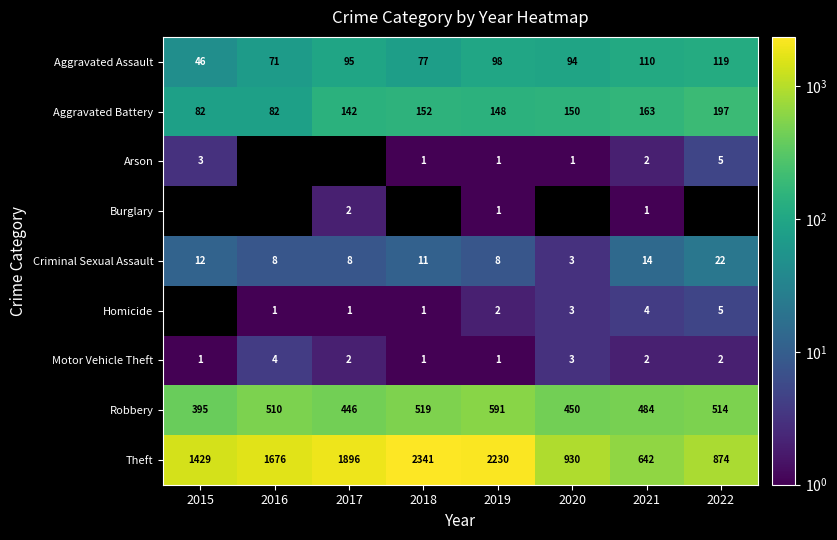

What is the difference between the maximum and minimum values in the Motor Vehicle Theft series?

3